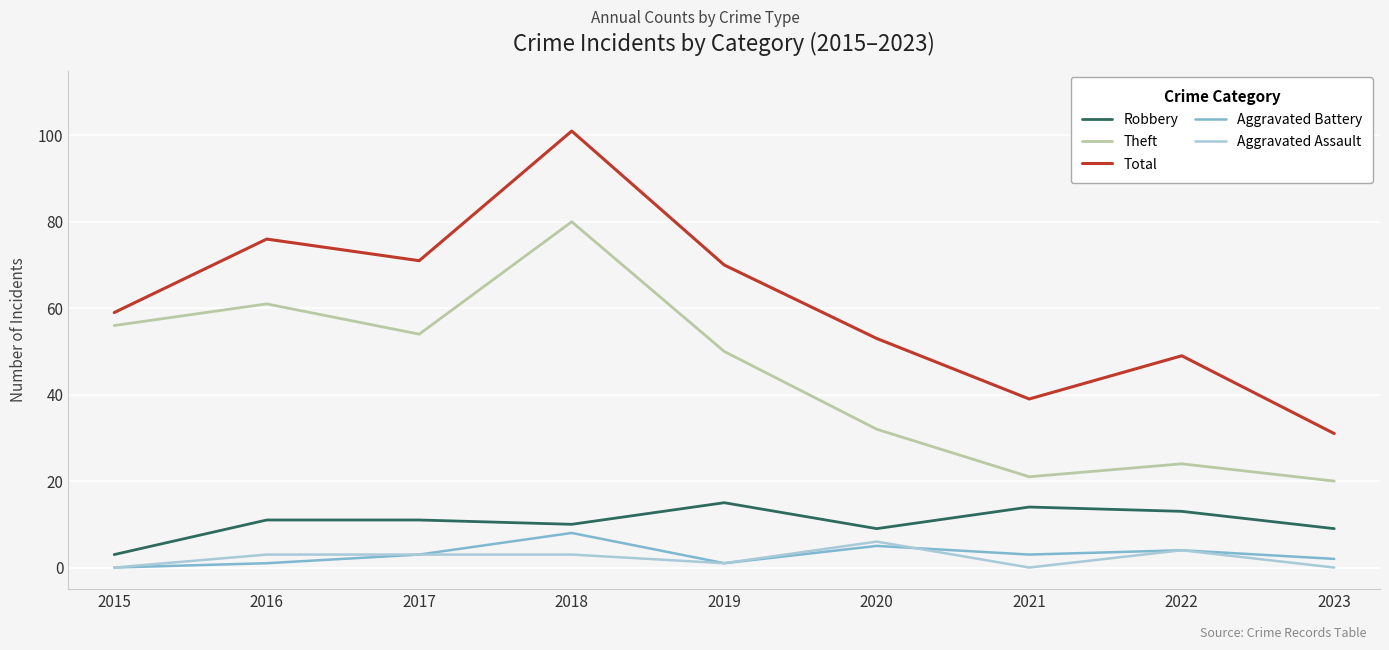

Which series changed the most between 2015 and 2017?

Total